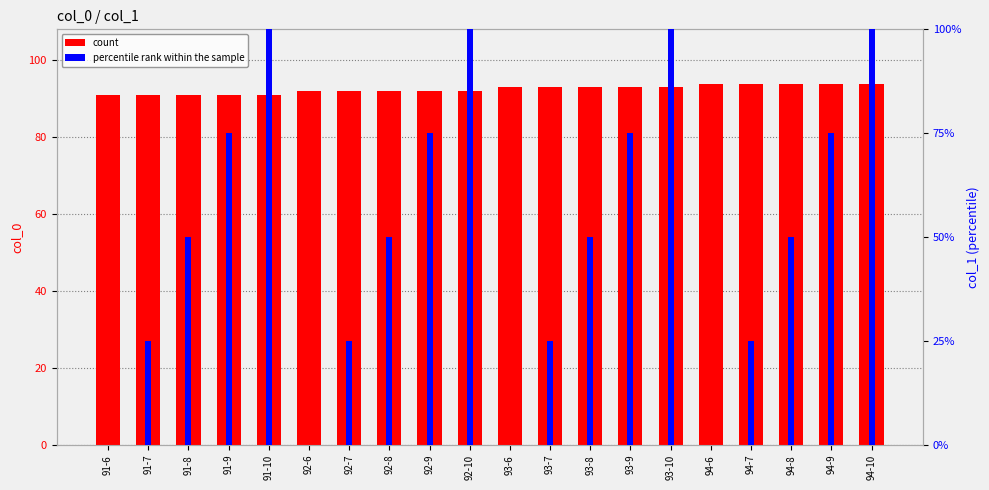

Which category has the highest value in the count series?

94-6